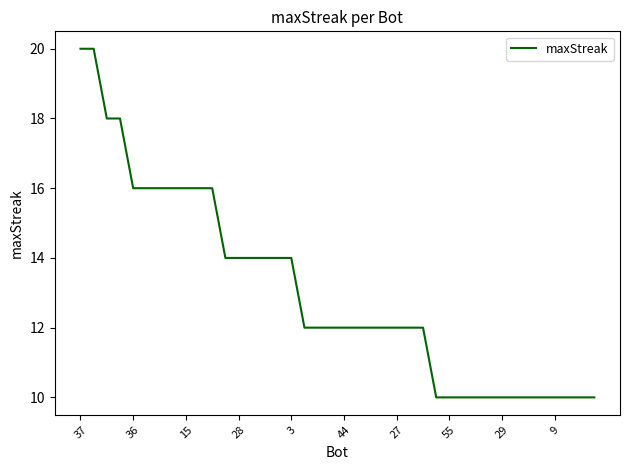

What is the average value?

13